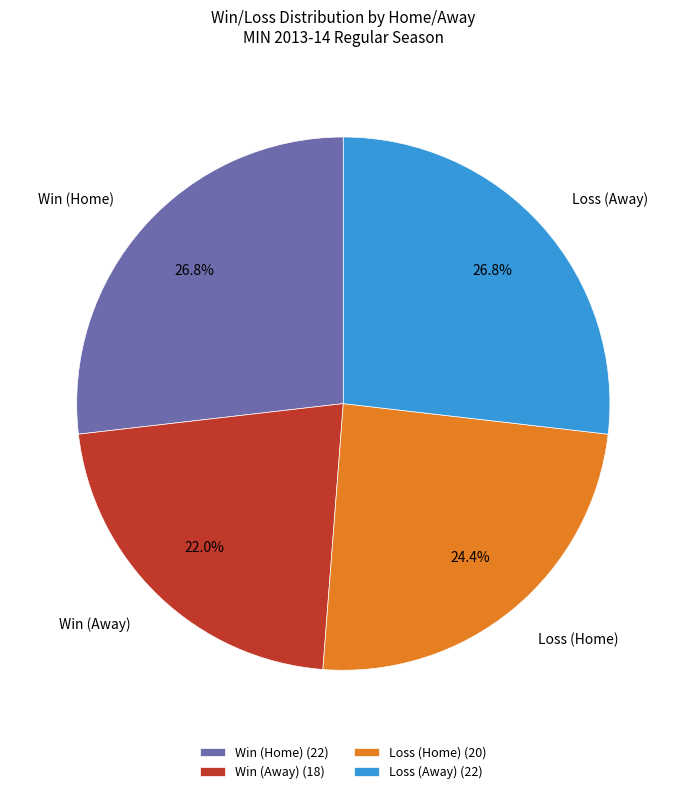

What portion of the pie excludes Loss (Home)?

75.6%